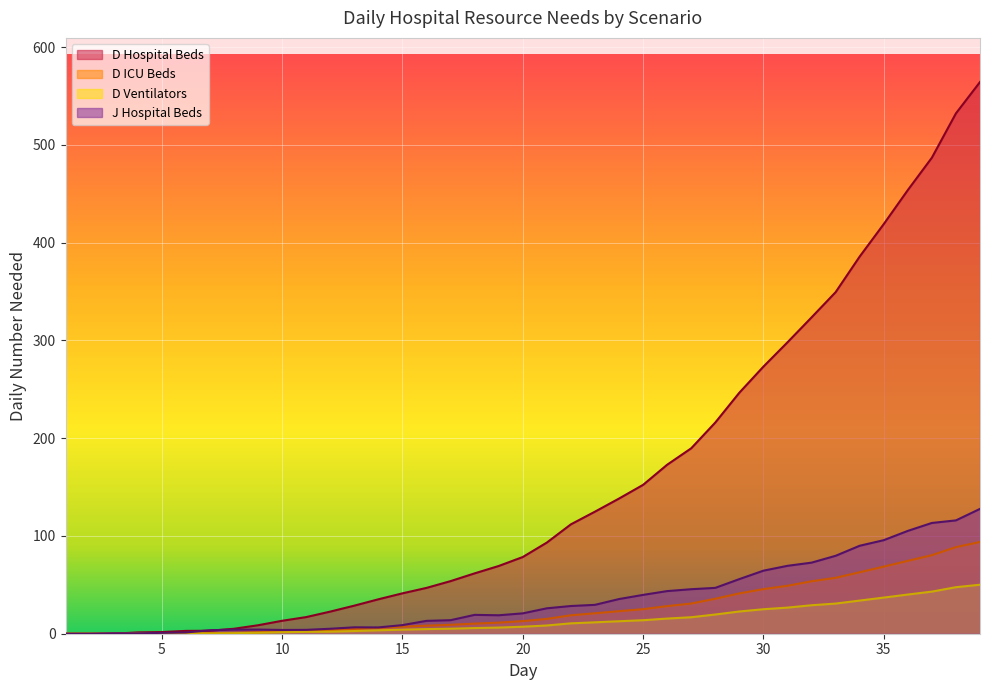

At how many categories does at least one series exceed 285?

9